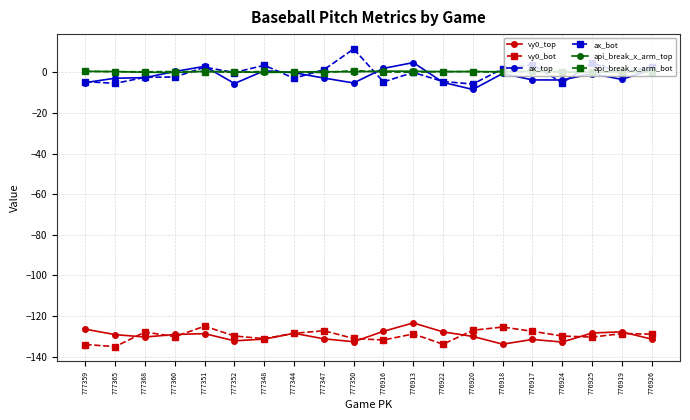

True or false: api_break_x_arm_top and vy0_bot cross at least once.

False